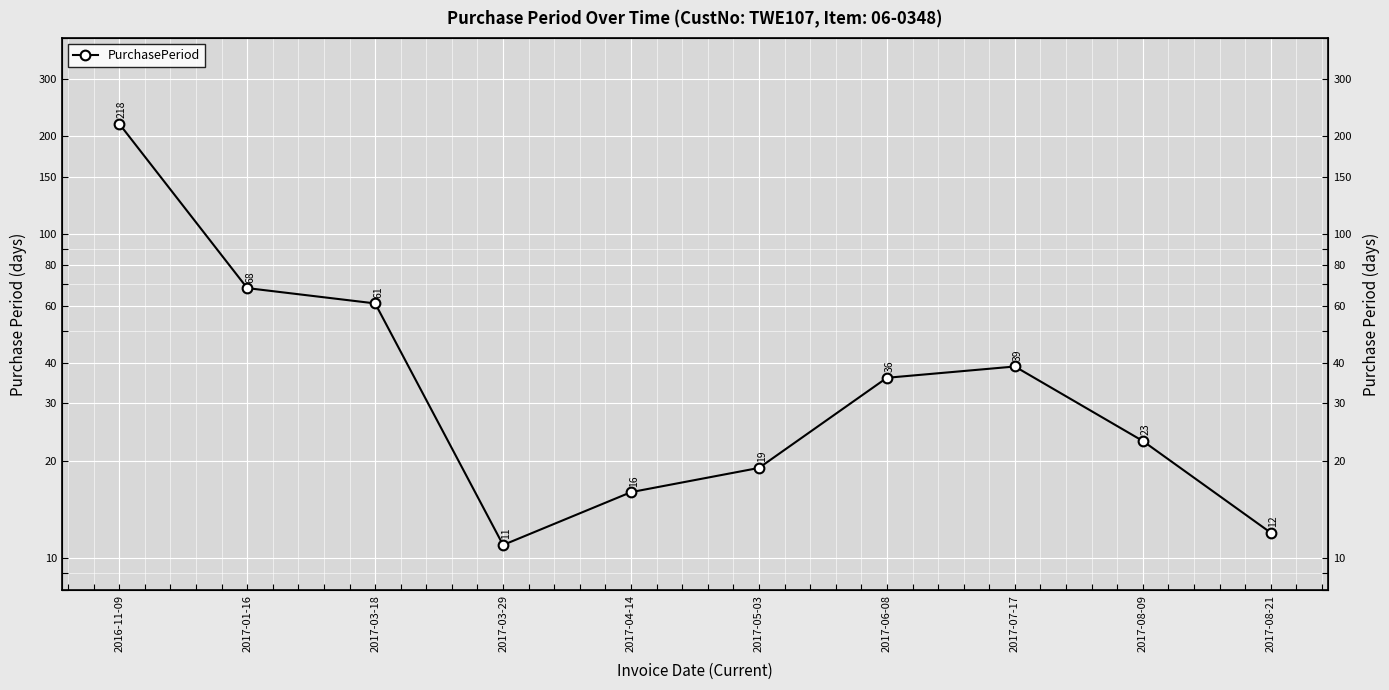

At which label is the value closest to 114?

2017-01-16